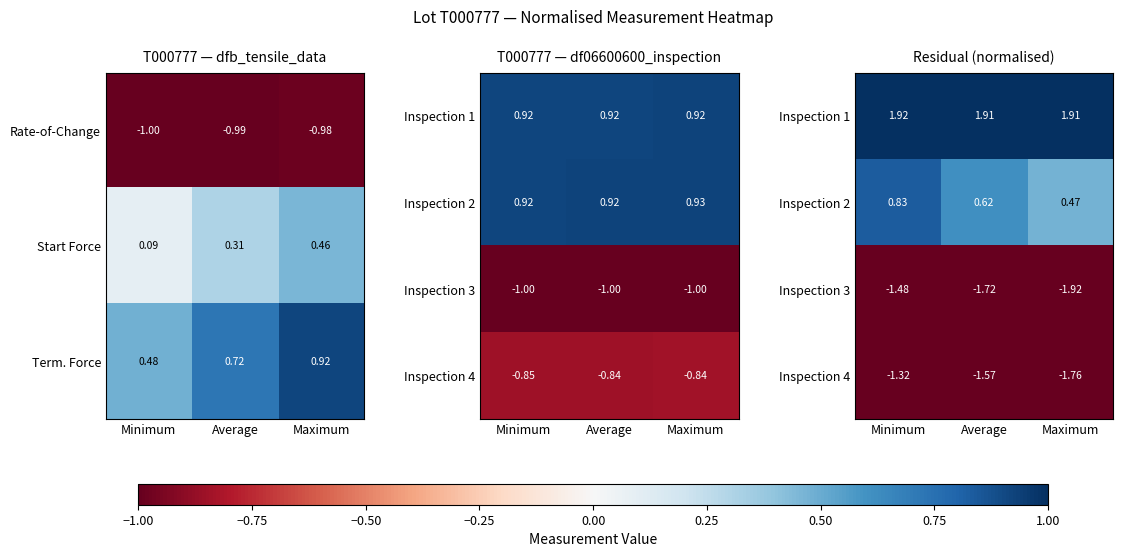

What is the average value of the Inspection 2 series?

0.6